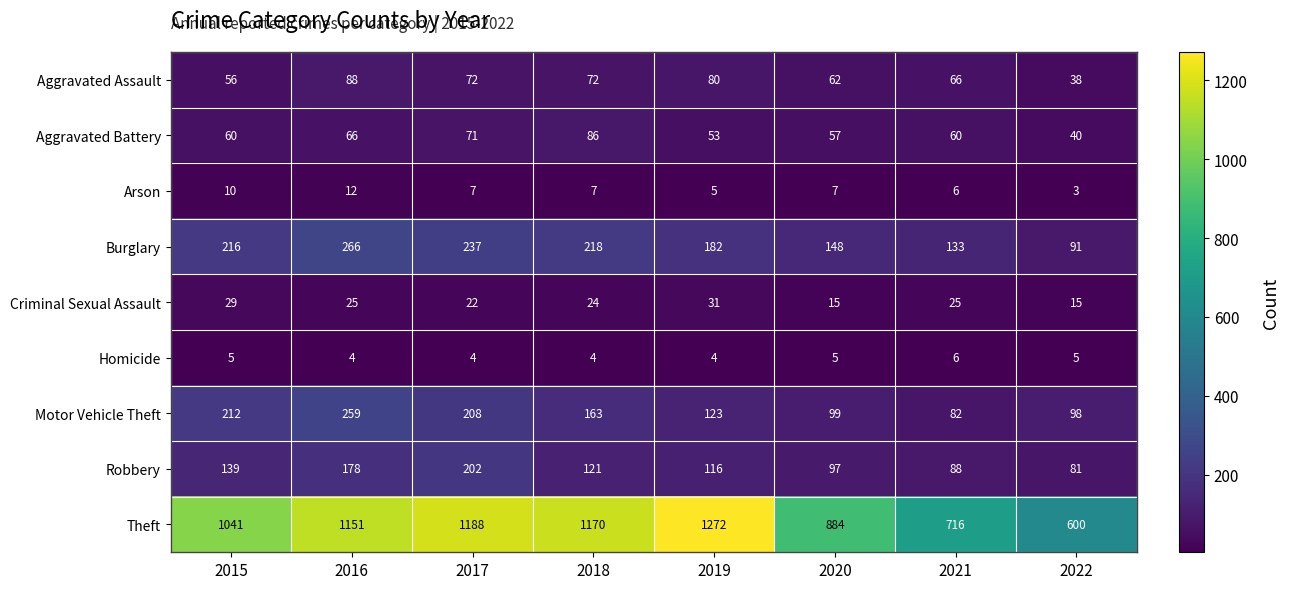

What is the difference between the maximum and minimum values in the Theft series?

672